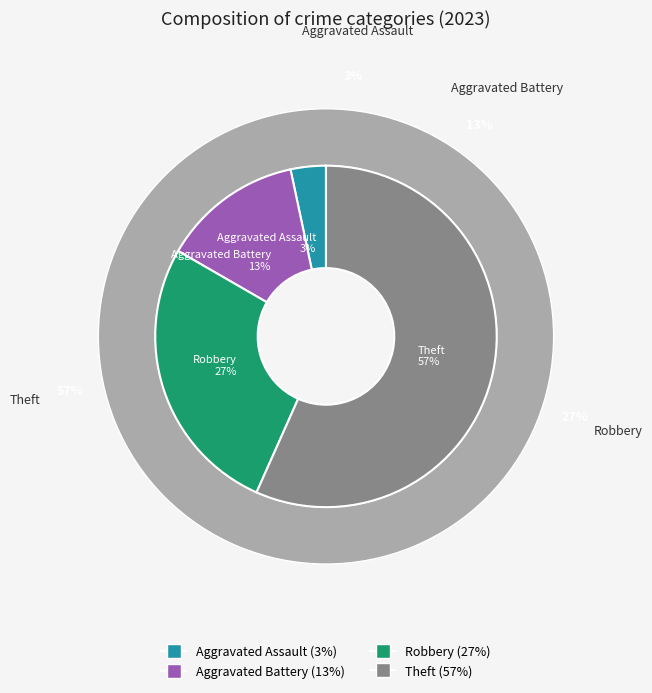

What percentage is the Theft slice, to the nearest percent?

57%